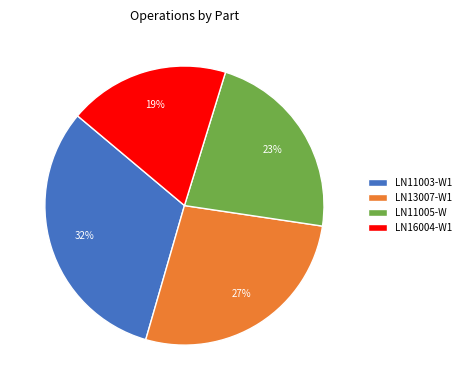

What percentage is the LN11003-W1 slice, to the nearest percent?

32%